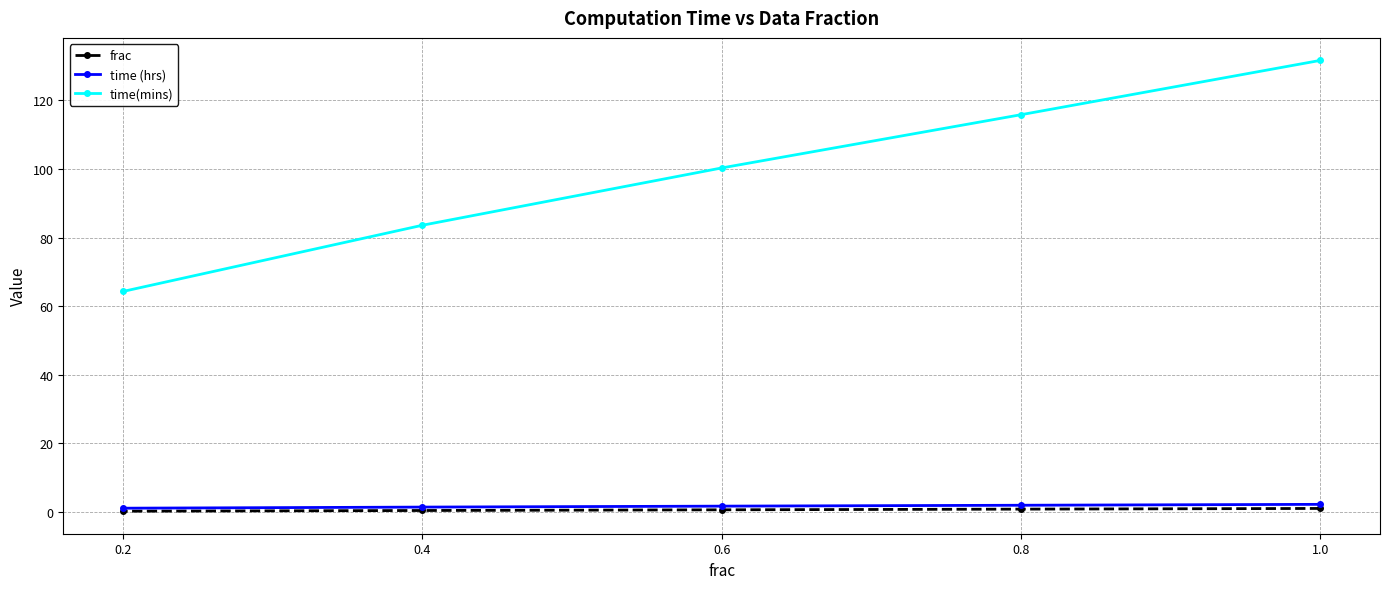

Rank the series at 0.4 from lowest to highest value.

frac, time (hrs), time(mins)